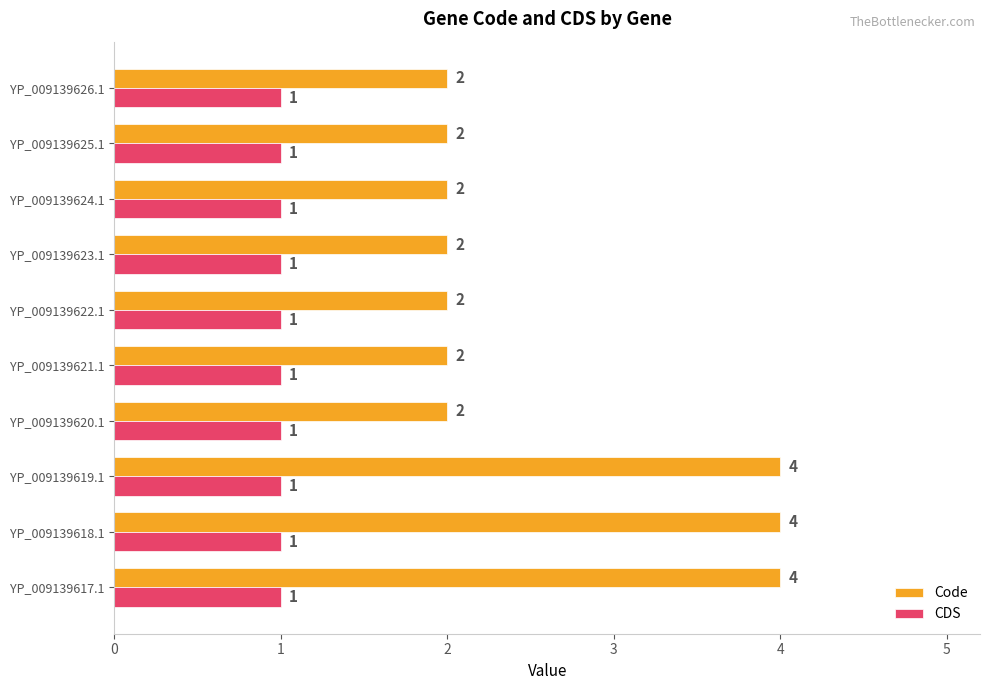

List the series in order of their overall mean, lowest first.

CDS, Code